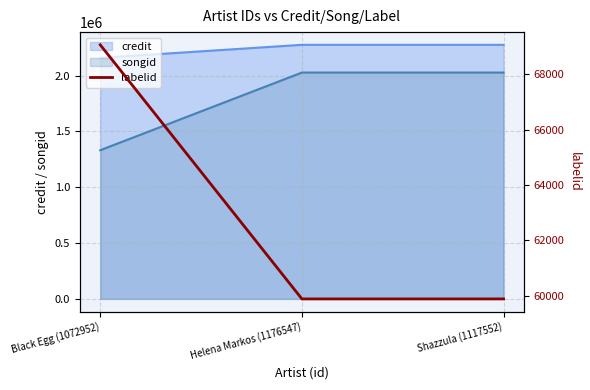

What is the highest value of the songid series?

2028112